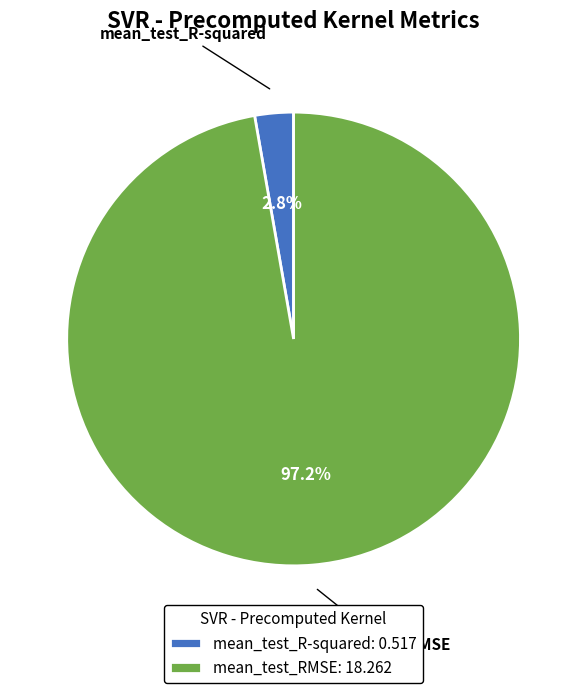

Which slice is the smallest?

mean_test_R-squared